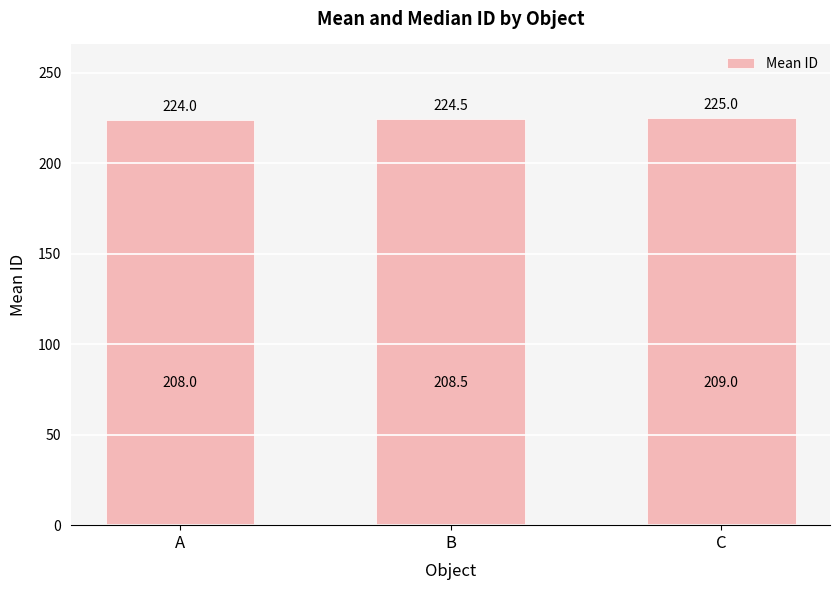

Between B and A, which is larger?

B